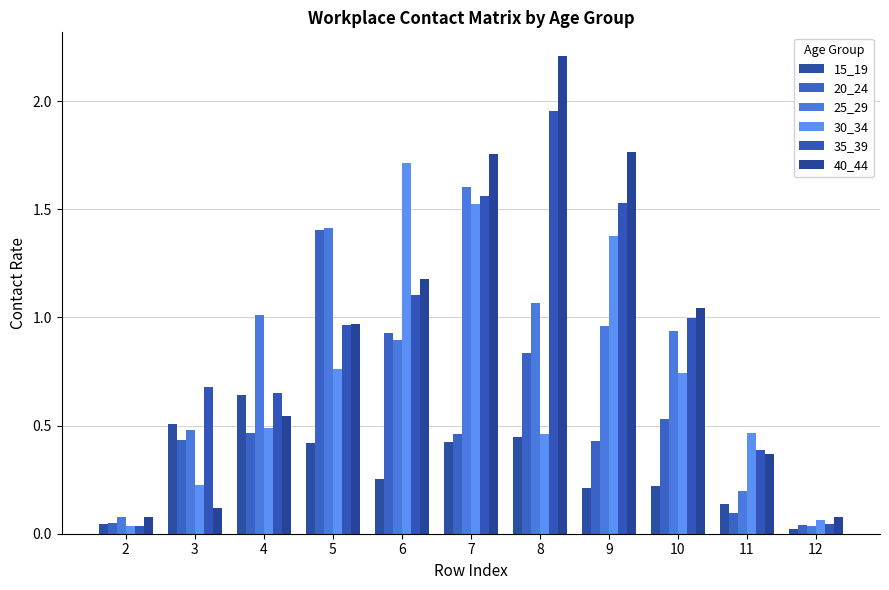

What is the sum of all 25_29 values?

8.7